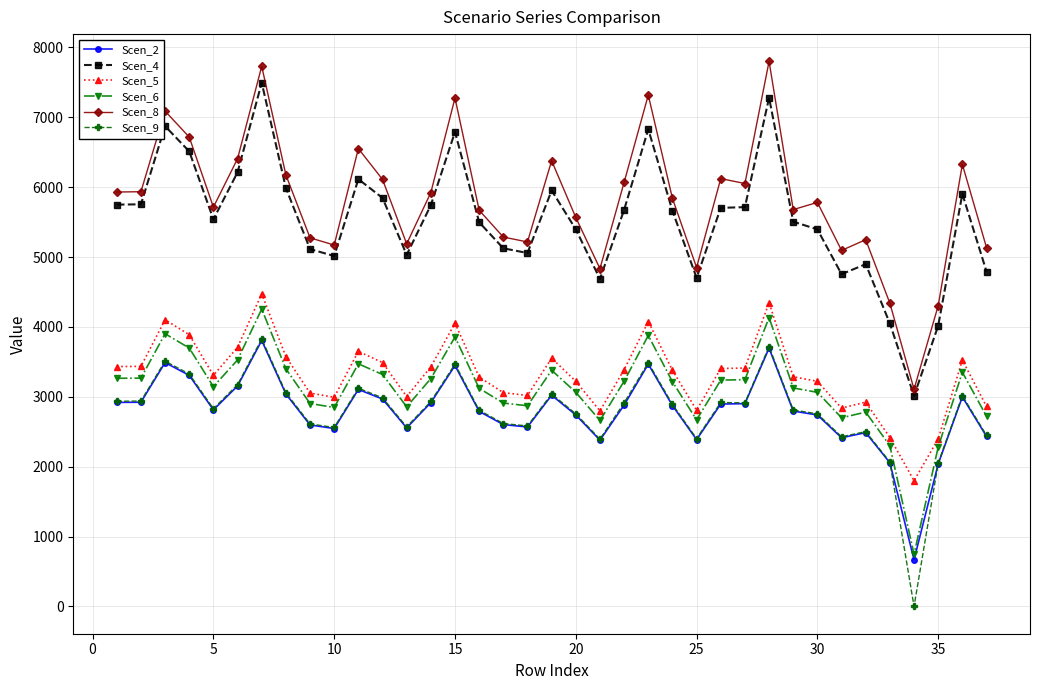

What is the value of the Scen_8 point at the 37th from the left?

5136.1